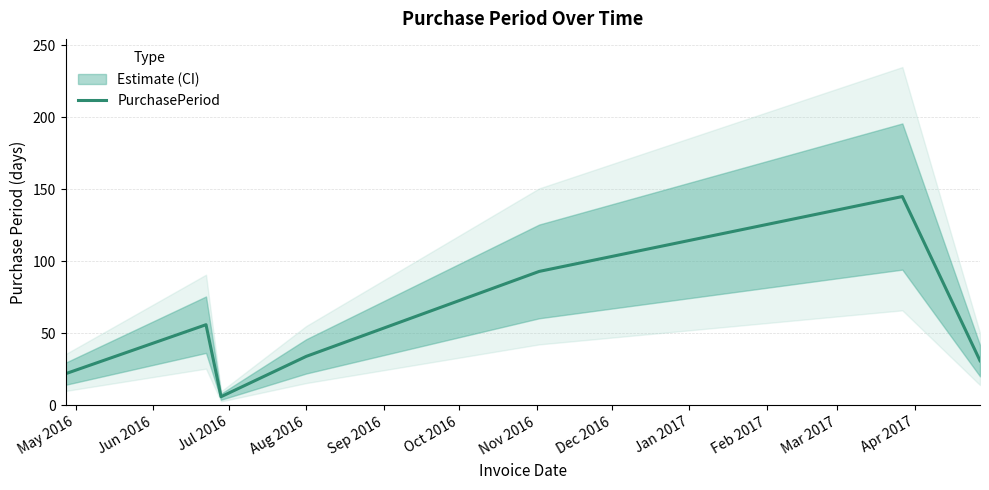

Reading right to left, transcribe all the data shown in this chart.

31	145	93	34	6	56	22